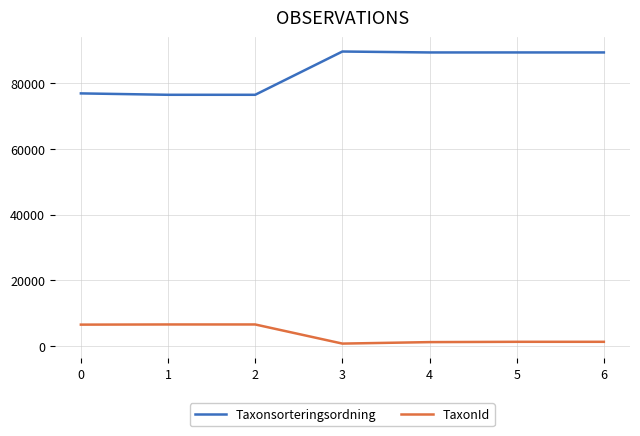

What is the difference between the highest and lowest values at 5?

88190